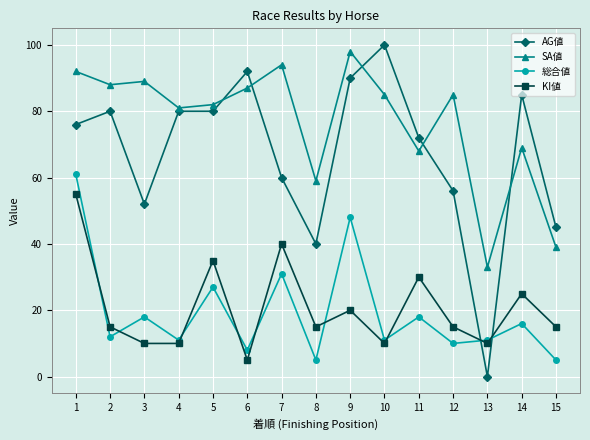

How many times do AG値 and KI値 cross each other?

2